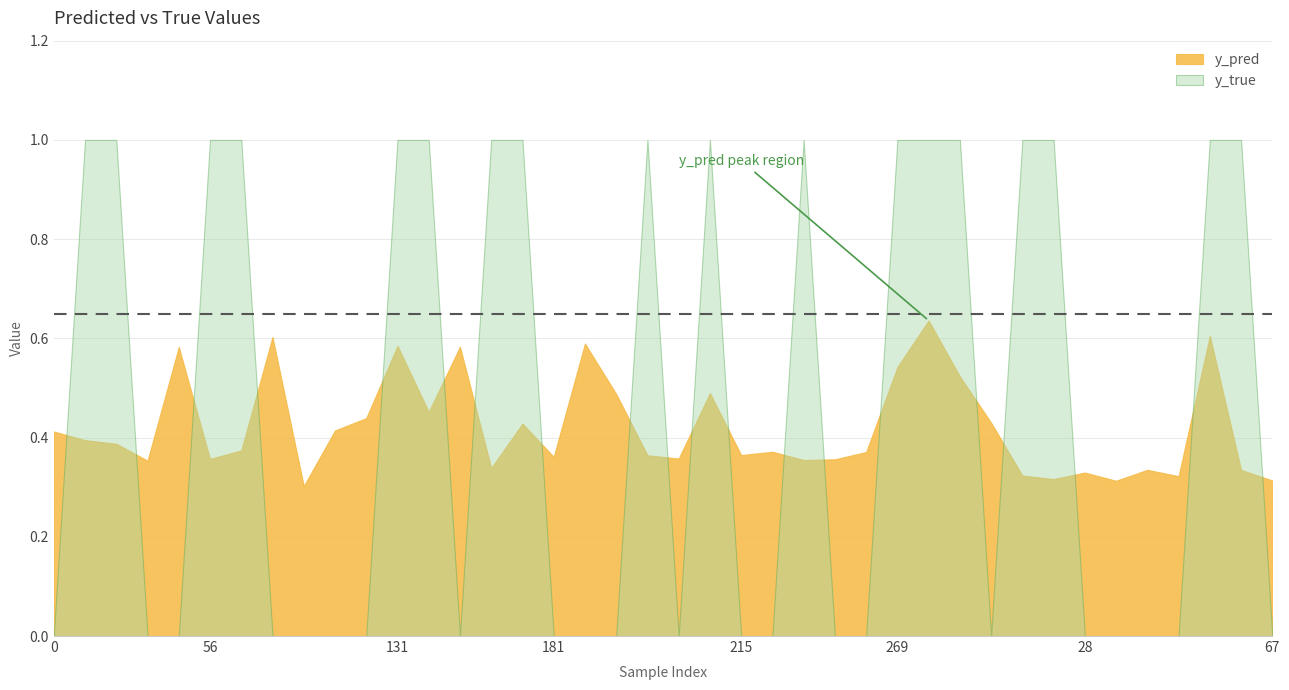

How many times do y_true and y_pred cross each other?

20